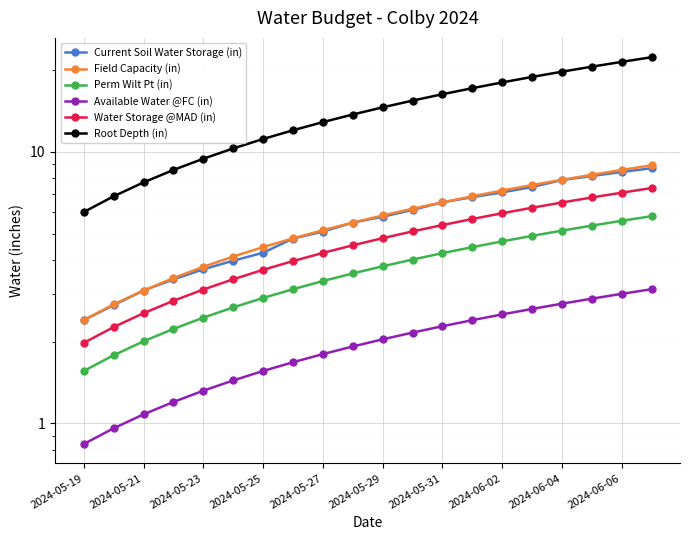

Reading right to left, list all the values displayed in this chart.

Current Soil Water Storage (in): 8.7	8.4	8.1	7.9	7.4	7.1	6.8	6.5	6.1	5.8	5.5	5.1	4.8	4.2	4.0	3.7	3.4	3.1	2.7	2.4
Field Capacity (in): 8.9	8.6	8.2	7.9	7.5	7.2	6.9	6.5	6.2	5.8	5.5	5.1	4.8	4.5	4.1	3.8	3.4	3.1	2.7	2.4
Perm Wilt Pt (in): 5.8	5.6	5.3	5.1	4.9	4.7	4.5	4.2	4.0	3.8	3.6	3.3	3.1	2.9	2.7	2.5	2.2	2.0	1.8	1.6
Available Water @FC (in): 3.1	3.0	2.9	2.8	2.6	2.5	2.4	2.3	2.2	2.0	1.9	1.8	1.7	1.6	1.4	1.3	1.2	1.1	1.0	0.8
Water Storage @MAD (in): 7.4	7.1	6.8	6.5	6.2	5.9	5.7	5.4	5.1	4.8	4.5	4.2	4.0	3.7	3.4	3.1	2.8	2.5	2.3	2.0
Root Depth (in): 22.3	21.4	20.6	19.7	18.9	18.0	17.1	16.3	15.4	14.6	13.7	12.9	12.0	11.1	10.3	9.4	8.6	7.7	6.9	6.0